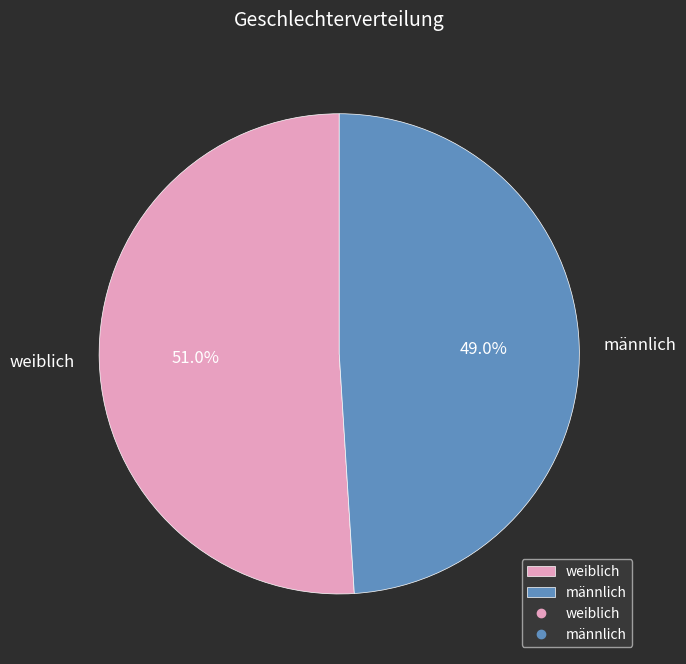

What is the smallest slice in the pie chart?

männlich